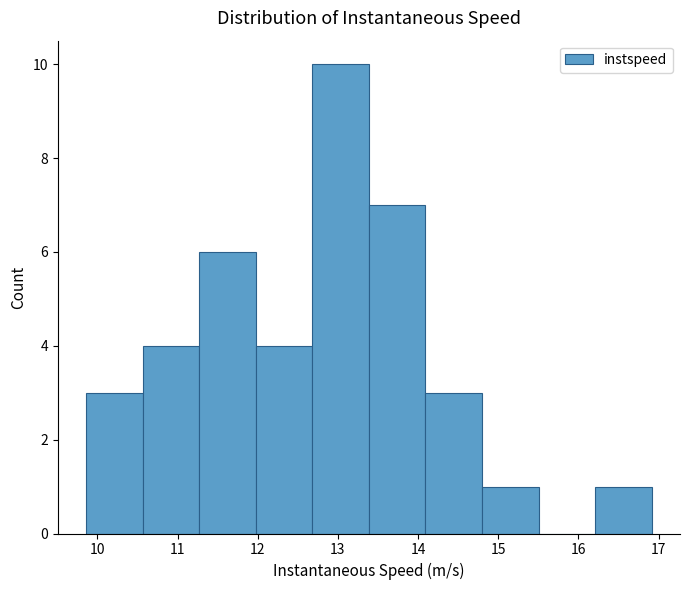

Reading left to right, list every bar in this chart as the range it spans on the x-axis followed by its height. Neither the bar edges nor the heights are printed on the chart, so give them approximately, as read against the axes.

9.9 to 10.6: 3
10.6 to 11.3: 4
11.3 to 12.0: 6
12.0 to 12.7: 4
12.7 to 13.4: 10
13.4 to 14.1: 7
14.1 to 14.8: 3
14.8 to 15.5: 1
15.5 to 16.2: 0
16.2 to 16.9: 1